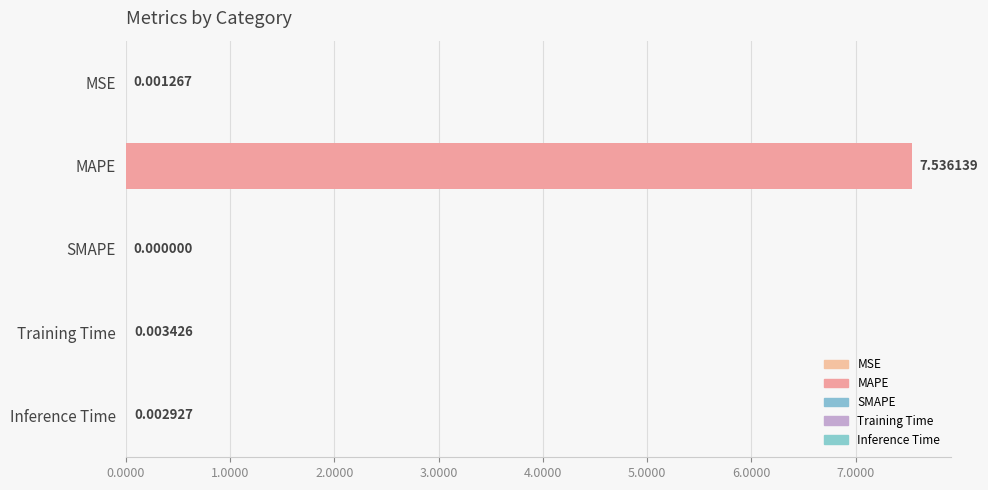

Count the number of values greater than 0.

4